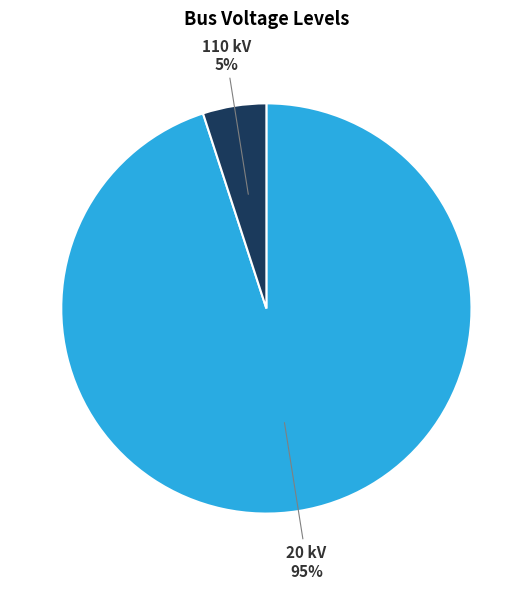

Does any single category account for the majority?

Yes